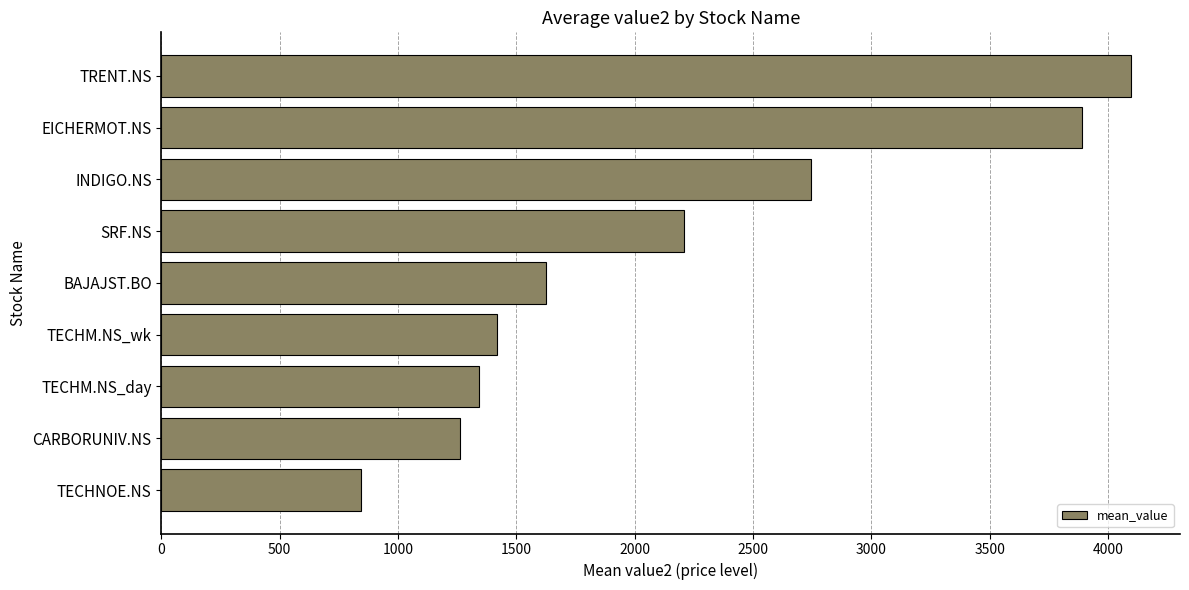

Approximately how many times larger is the value at EICHERMOT.NS compared to TECHNOE.NS?

4.6